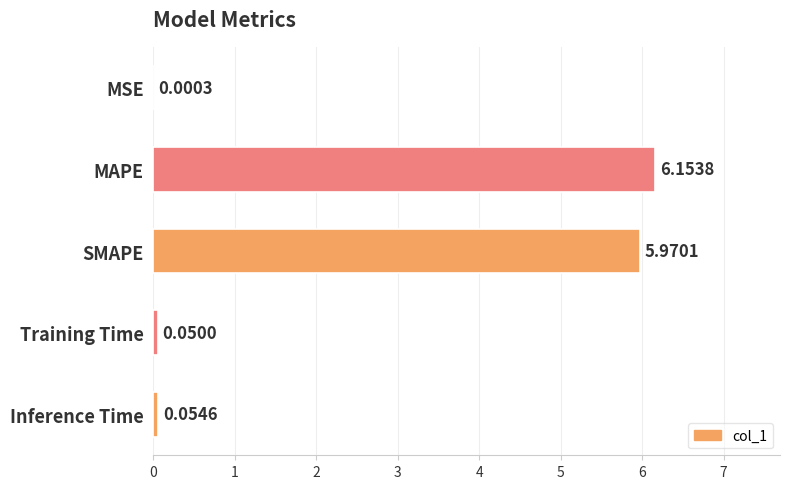

At which label is the value closest to 3?

Inference Time